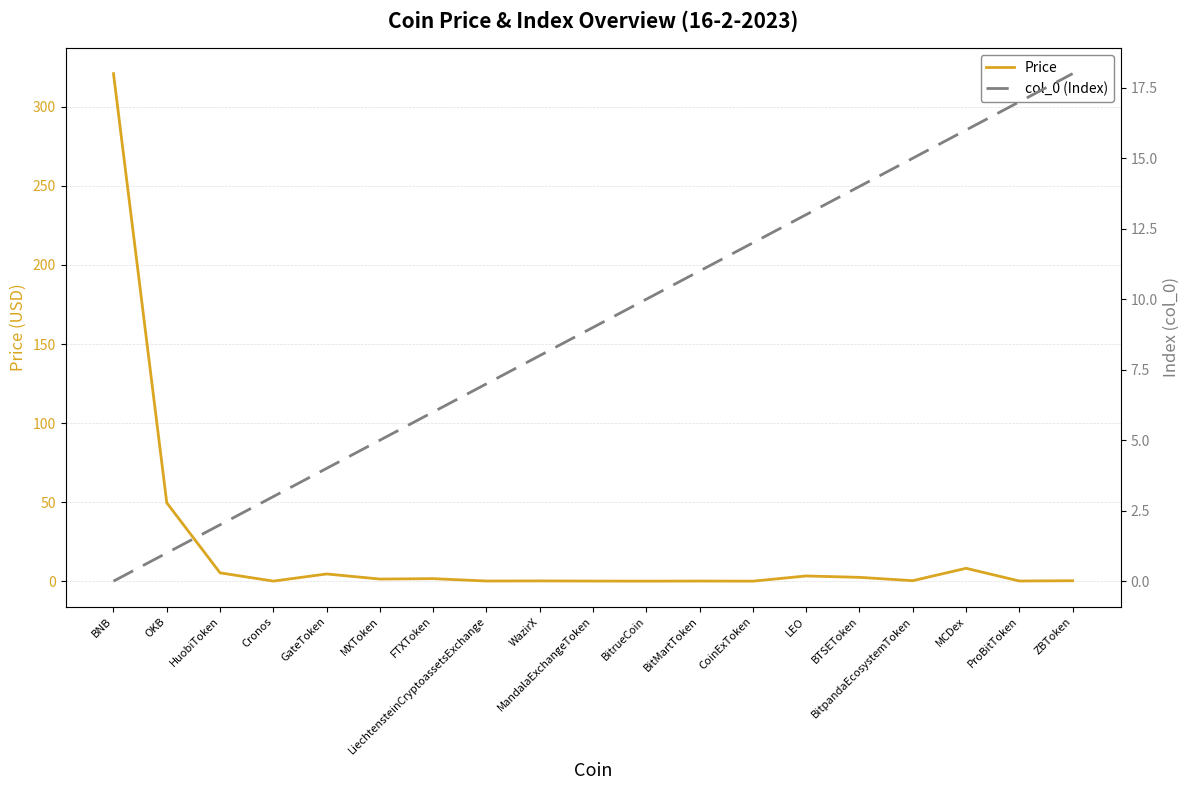

Rank the series by their maximum value, from lowest to highest.

col_0 (Index), Price